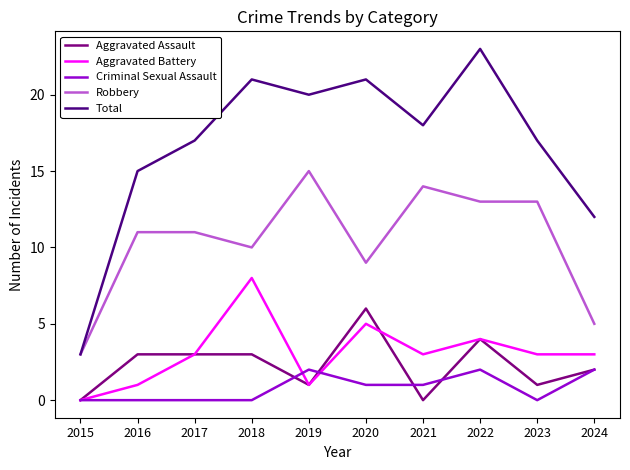

True or false: Aggravated Assault and Aggravated Battery cross at least once.

True